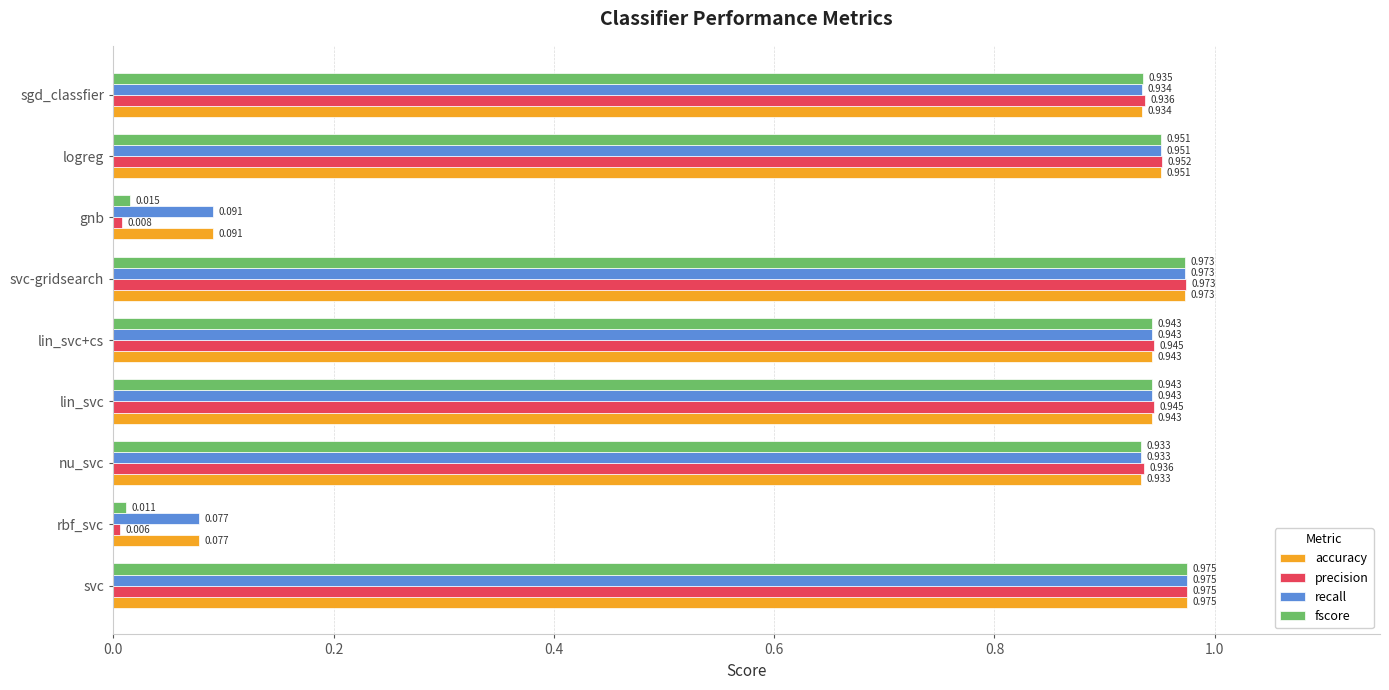

Which series has the widest spread of values?

precision